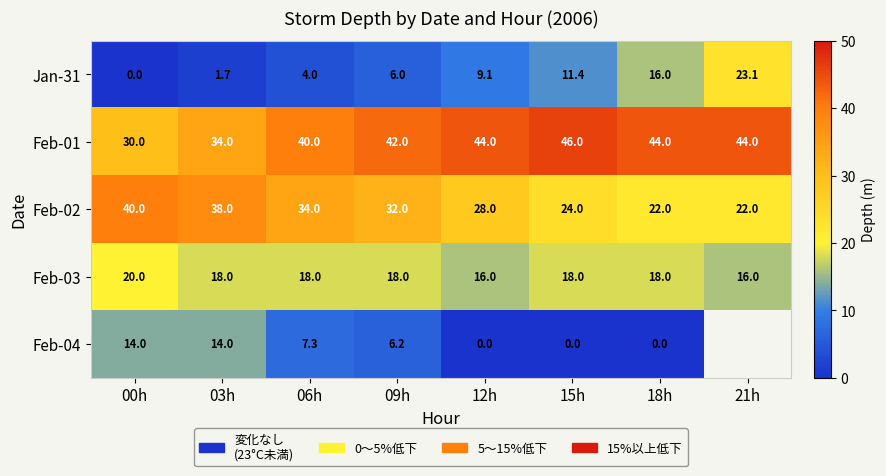

At which category does the chart reach its peak across all series?

15h